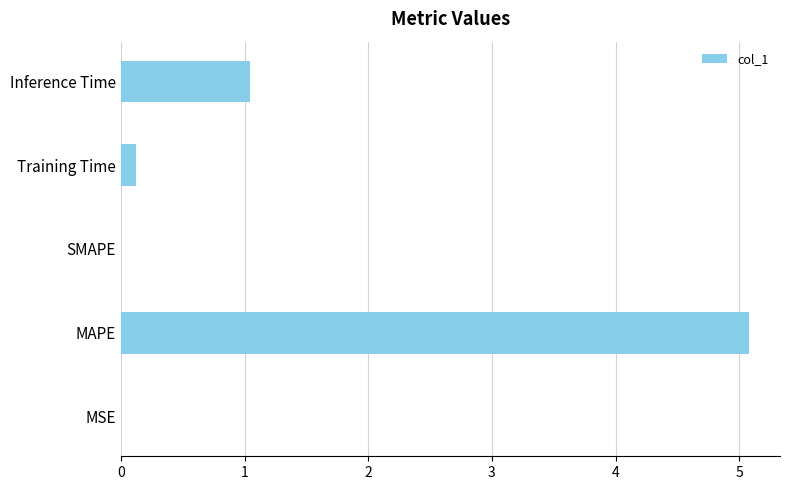

True or false: the data shows 7.1 at MAPE.

False